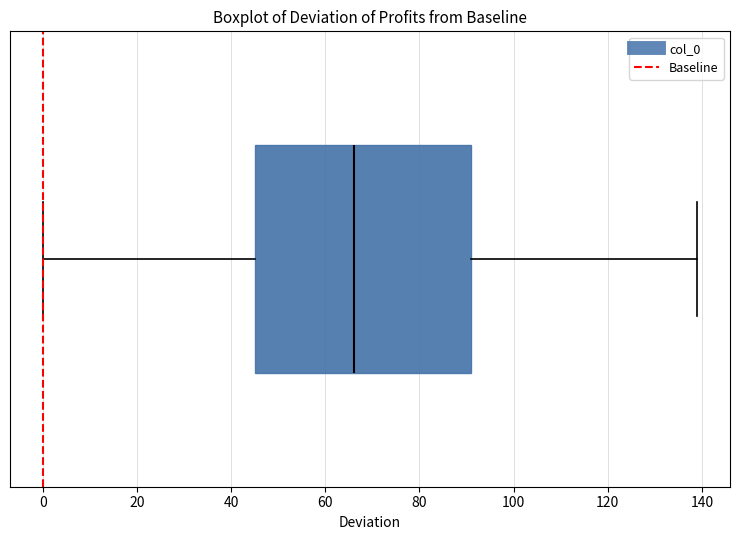

Read this box plot against the x-axis: the position of the median line, the range covered by the box, and the ends of both whiskers. The values are not printed on the chart, so give them approximately, as read against the axis.

median 66, box 46 to 92, whiskers 0 to 140